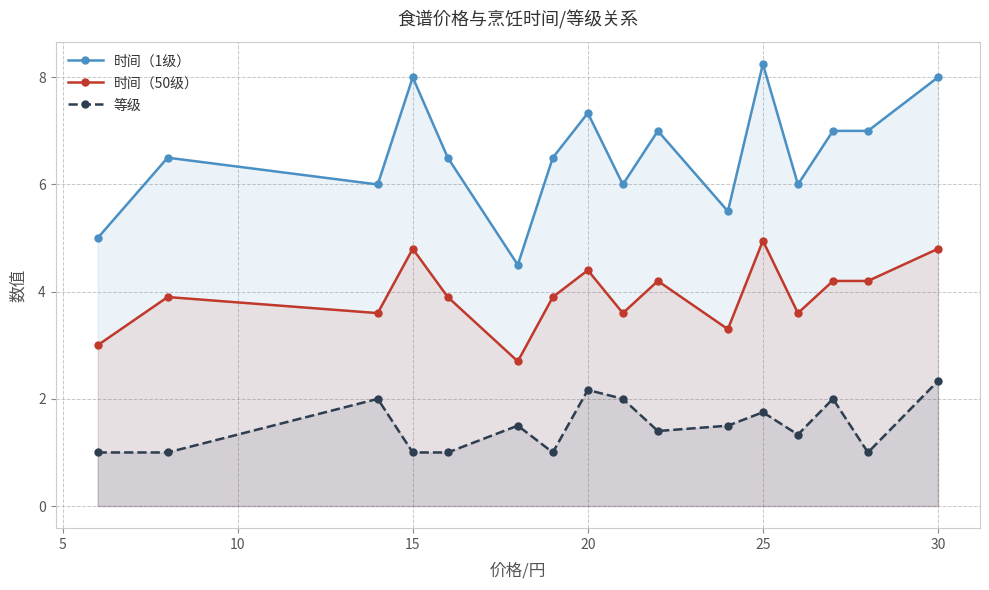

Which series has the largest range (max minus min)?

时间（1级）